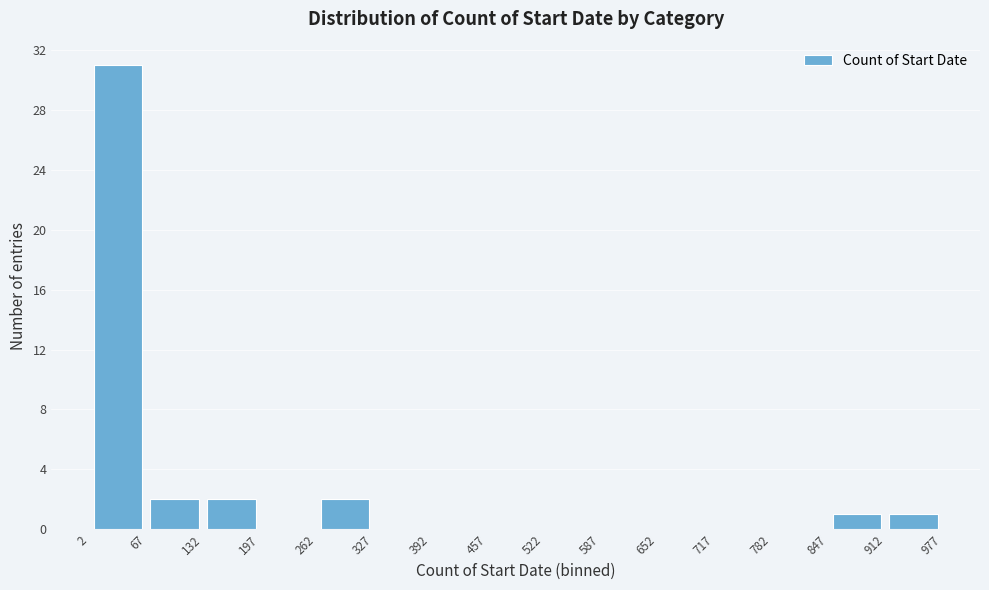

Over which range of the x-axis is the bar tallest?

2 to 67